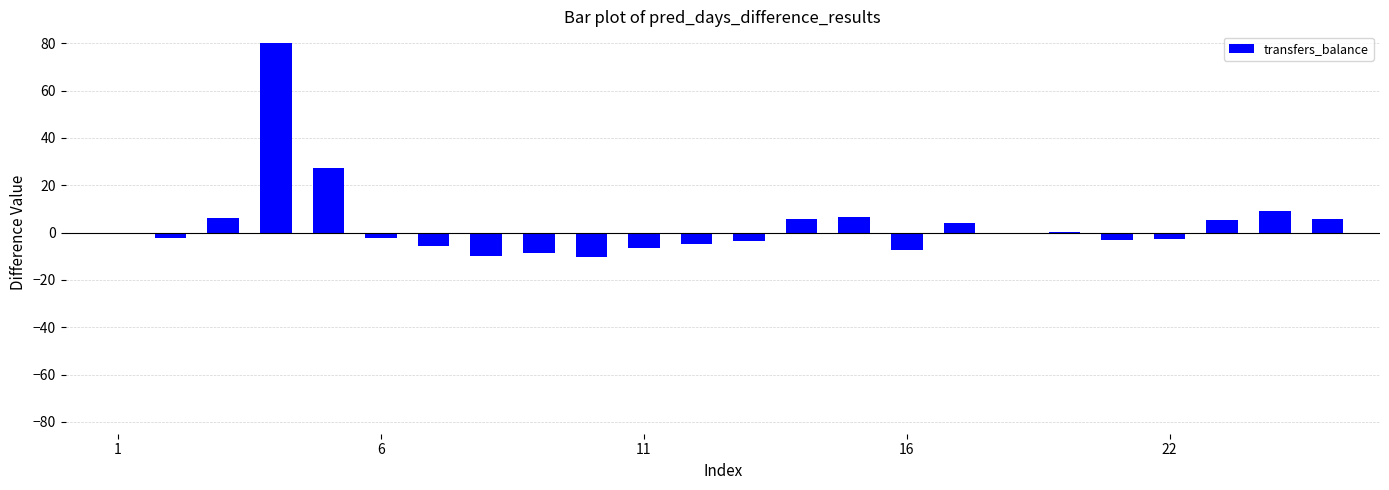

Are the bars grouped side by side (vs. stacked)?

No